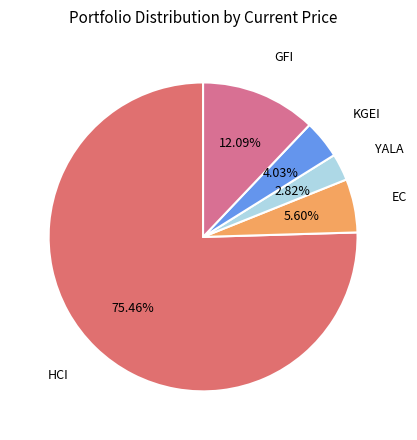

How many slices are in this pie chart?

5